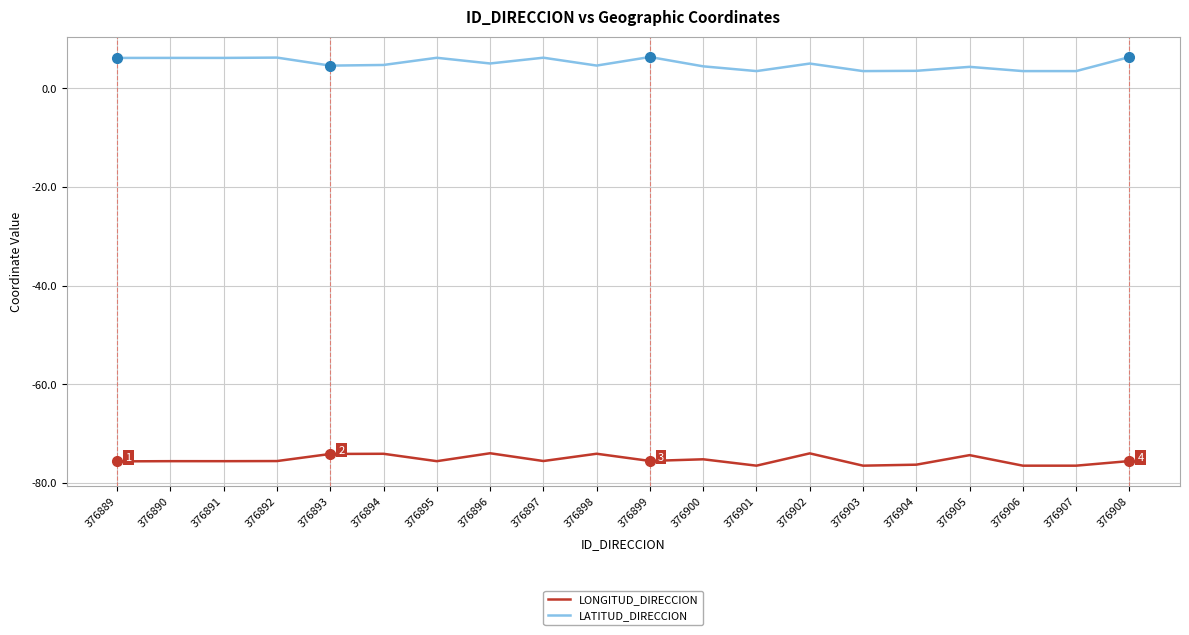

Which series has the largest total across all categories?

LATITUD_DIRECCION